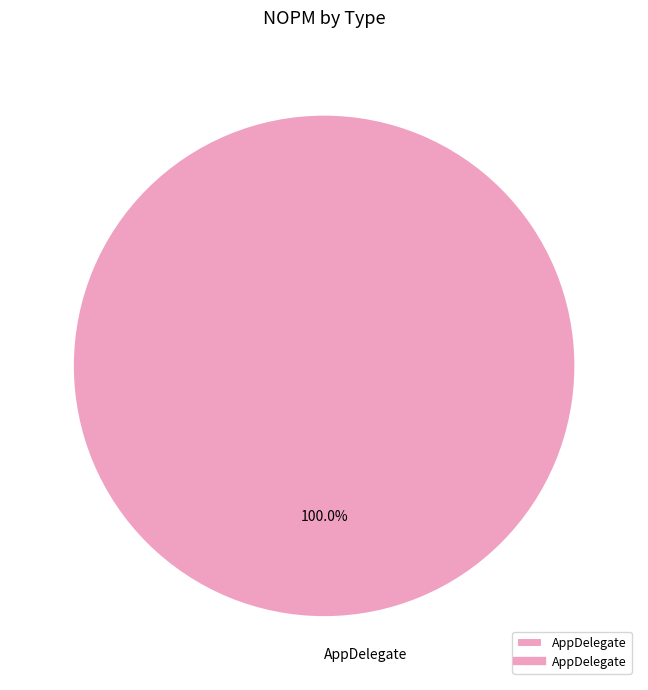

How many slices are in this pie chart?

1